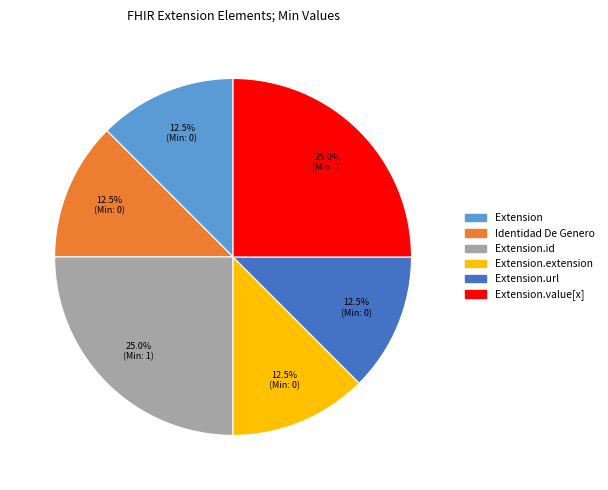

Is there any slice that represents more than half of the pie?

No